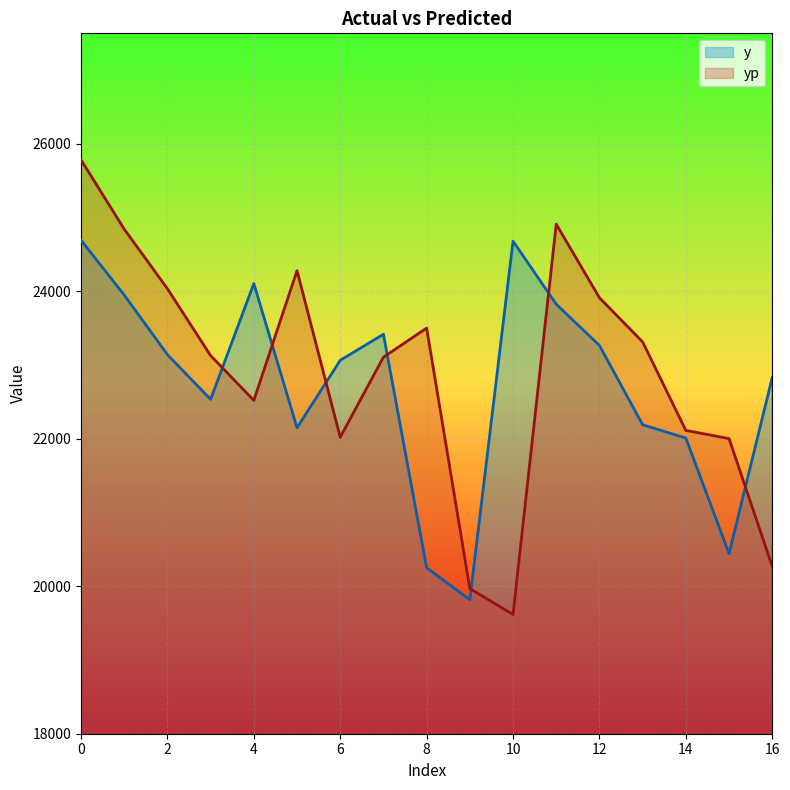

In yp, how many points are higher than both neighbors (excluding endpoints)?

3